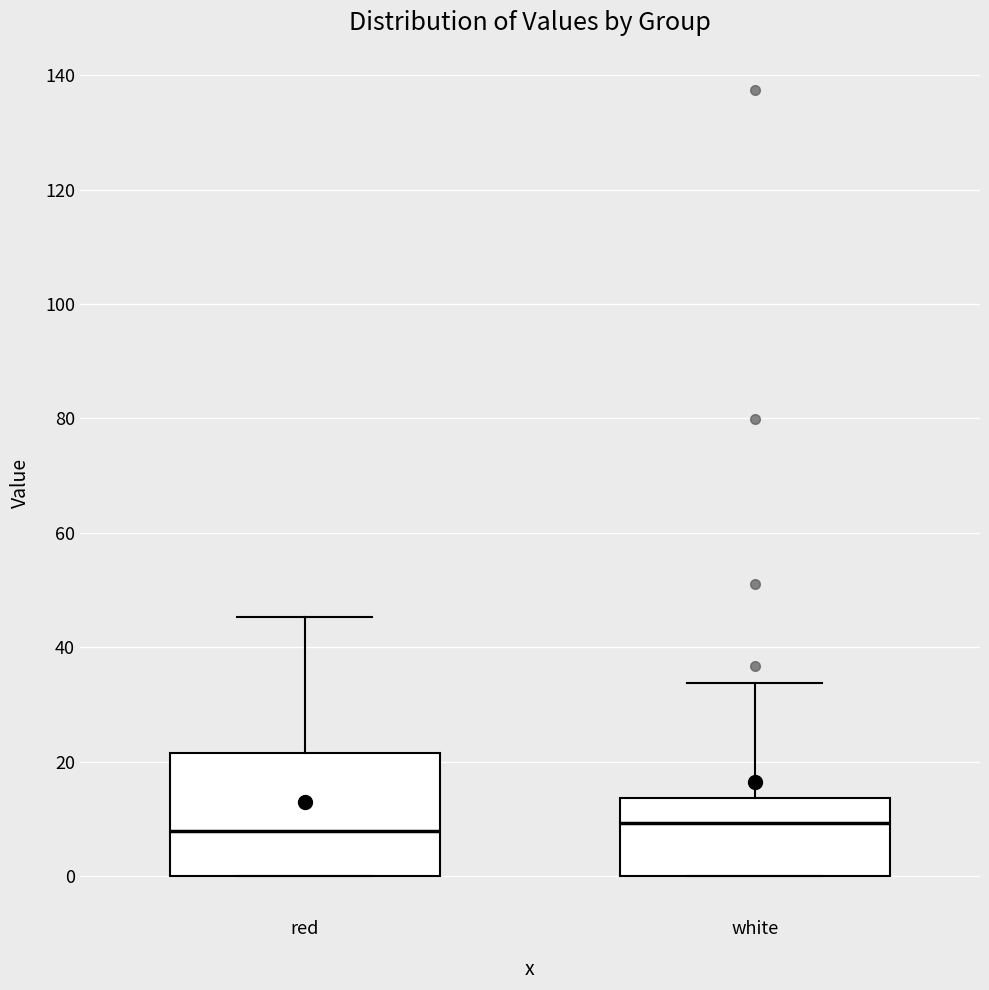

Where is the upper edge of the box for red on the y-axis? The values are not printed on the chart, so give them approximately, as read against the axis.

22